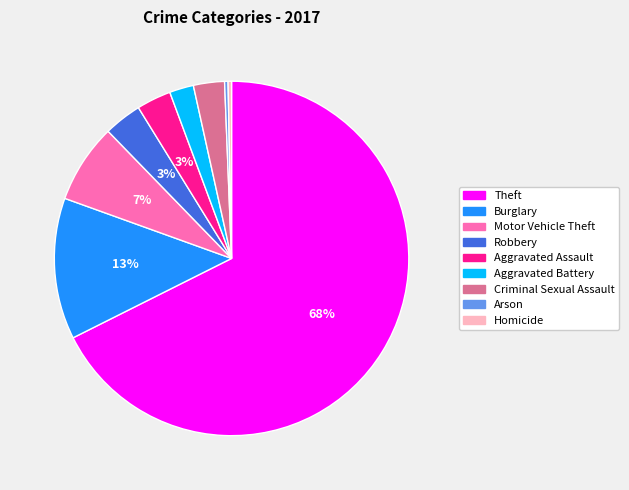

Is there any slice that represents more than half of the pie?

Yes